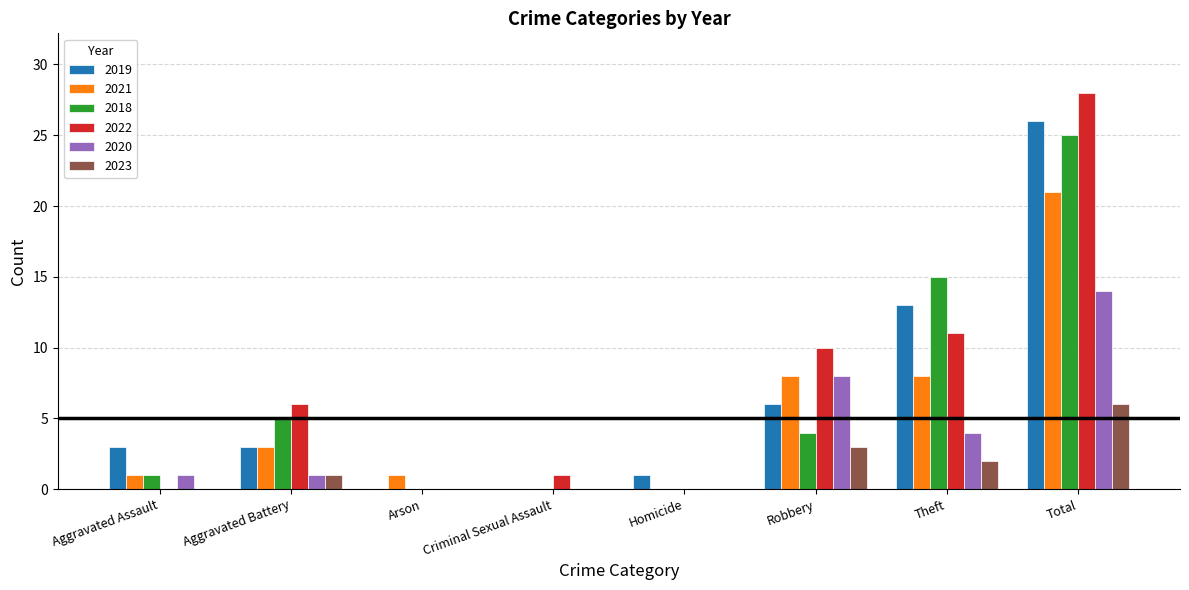

Are the bars grouped side by side (vs. stacked)?

Yes